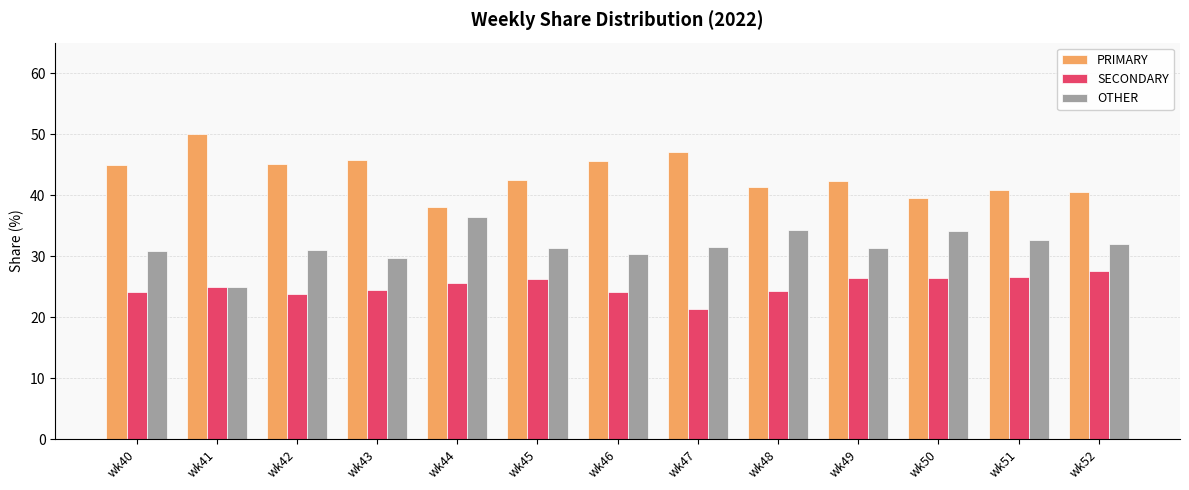

Read the PRIMARY value at wk52.

40.5